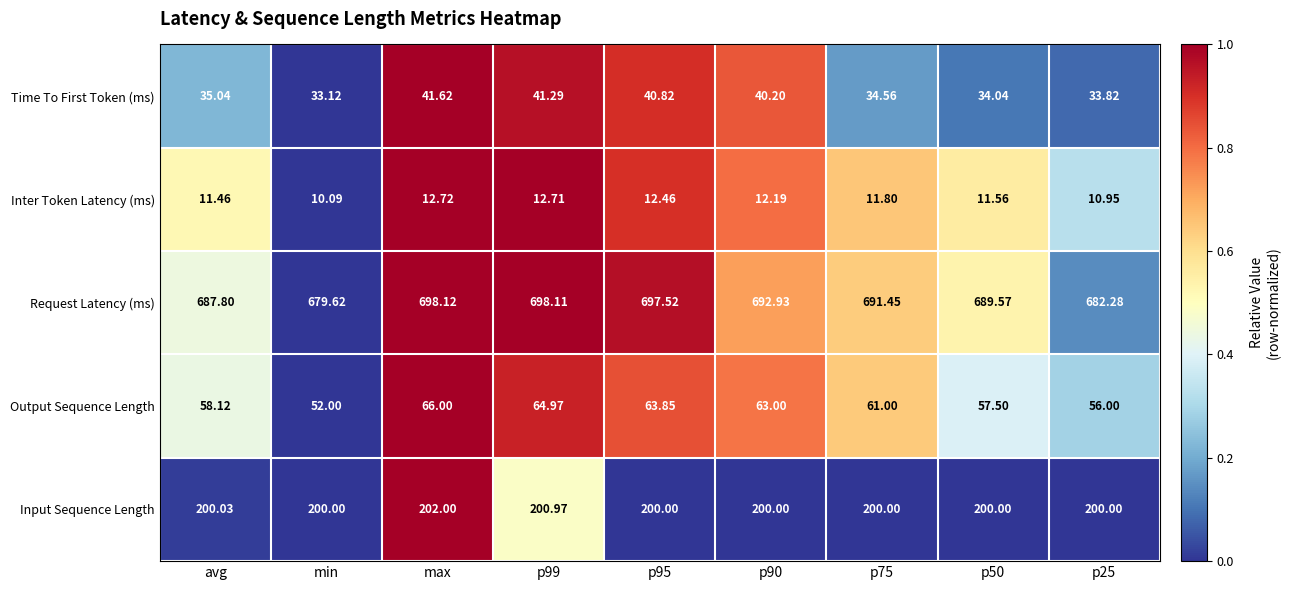

What is the total value across all series at p90?

1008.3